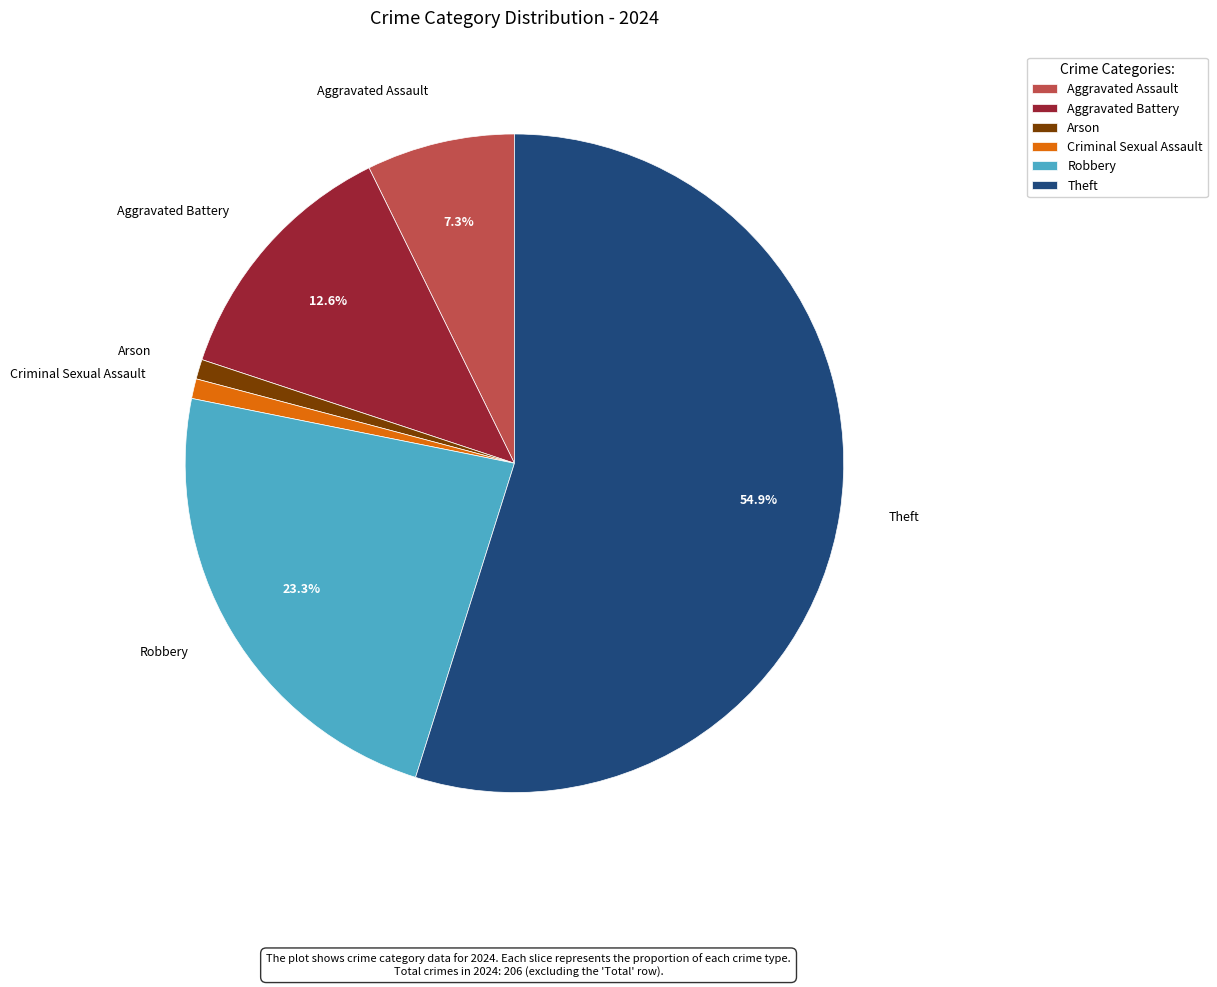

How many segments does this pie chart have?

6